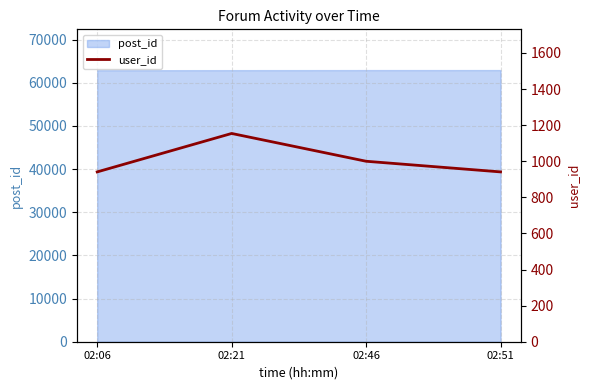

Read the value at 02:51, to the nearest 50.

950